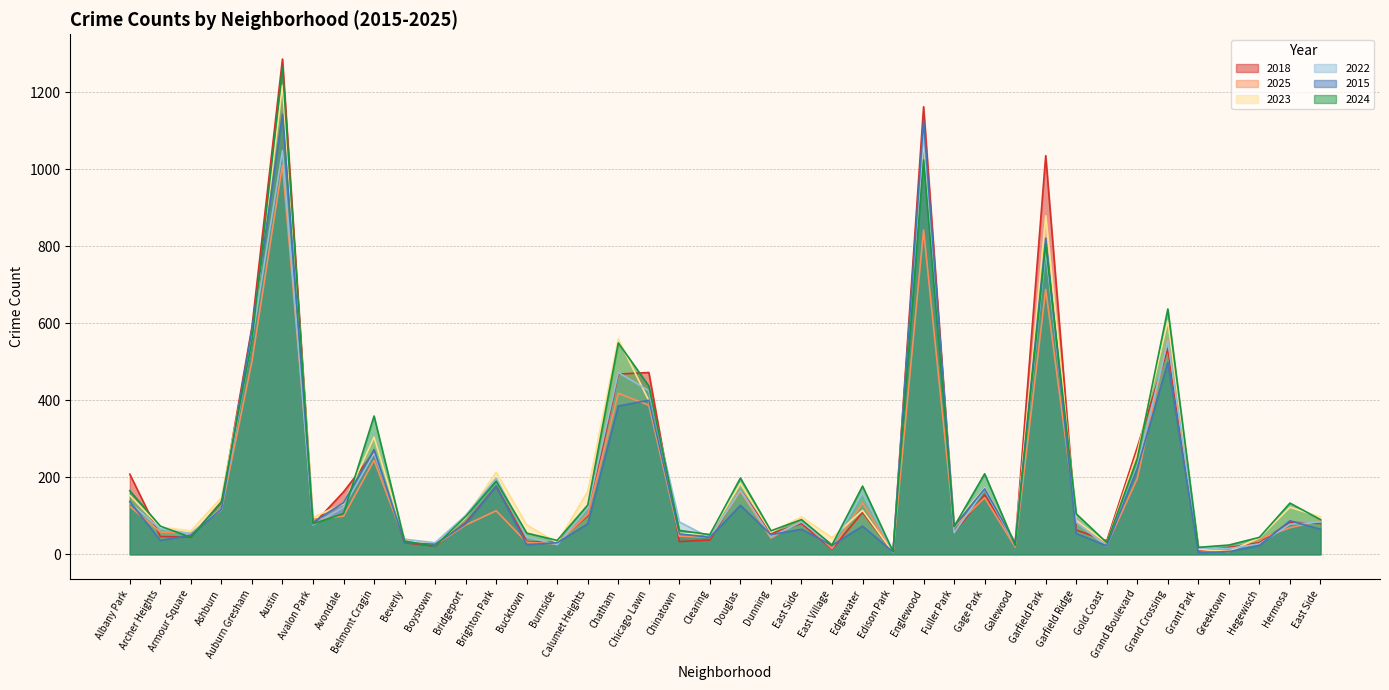

At which label is 2018 closest to 645?

Auburn Gresham